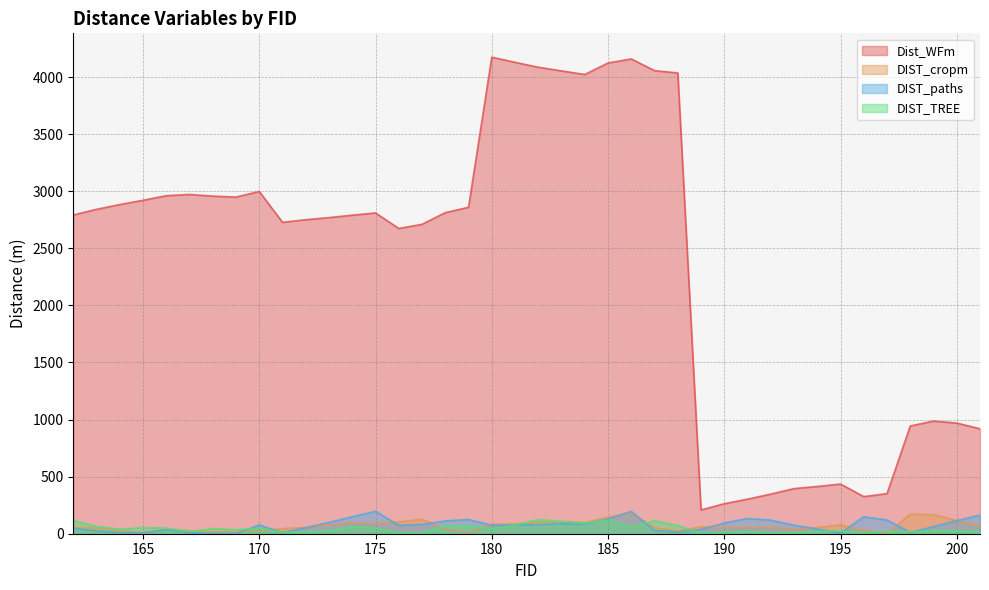

What is the total value across all series at 187?

4248.4